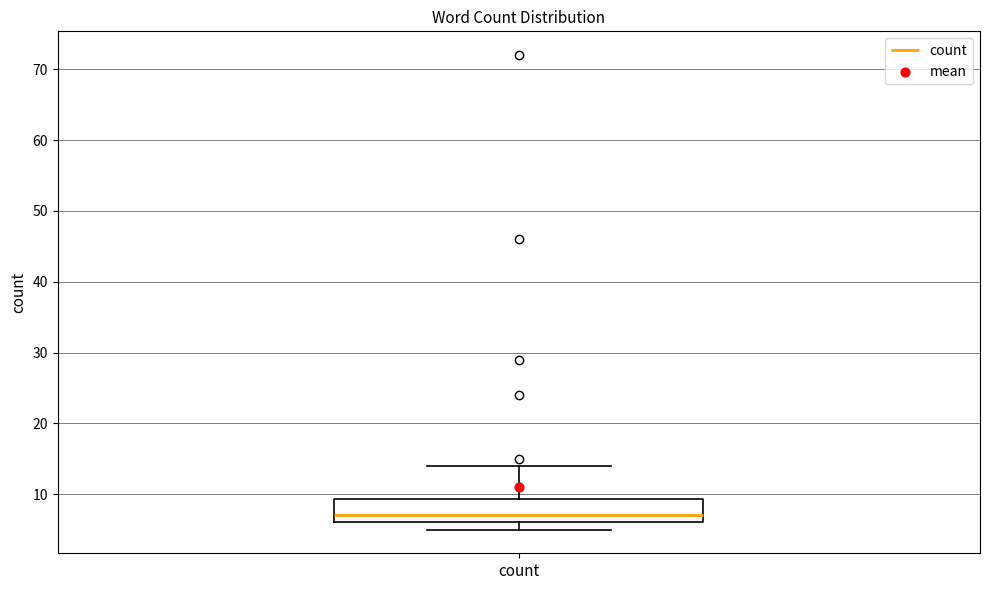

Read this box plot against the y-axis: the position of the median line, the range covered by the box, and the ends of both whiskers. The values are not printed on the chart, so give them approximately, as read against the axis.

median 7, box 6 to 9, whiskers 5 to 14